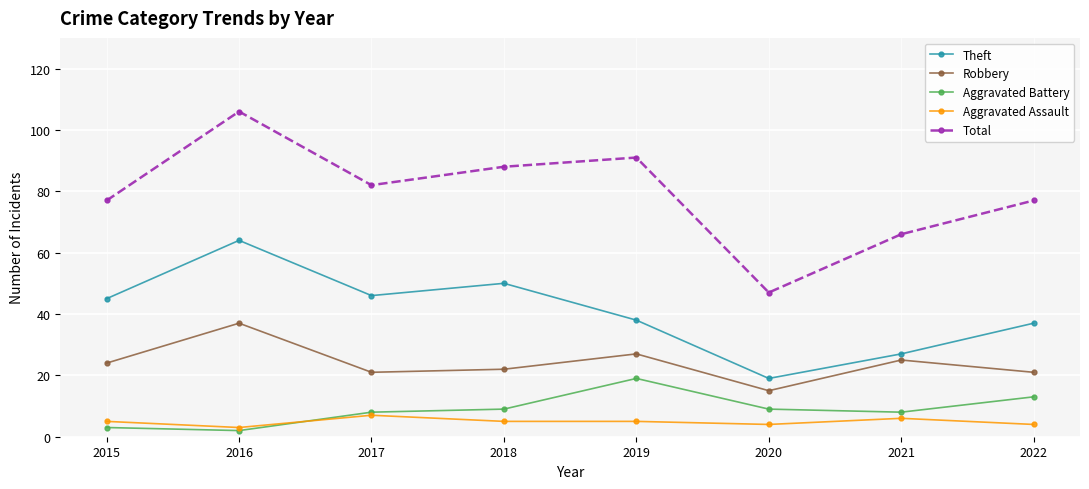

Which series has the widest spread of values?

Total